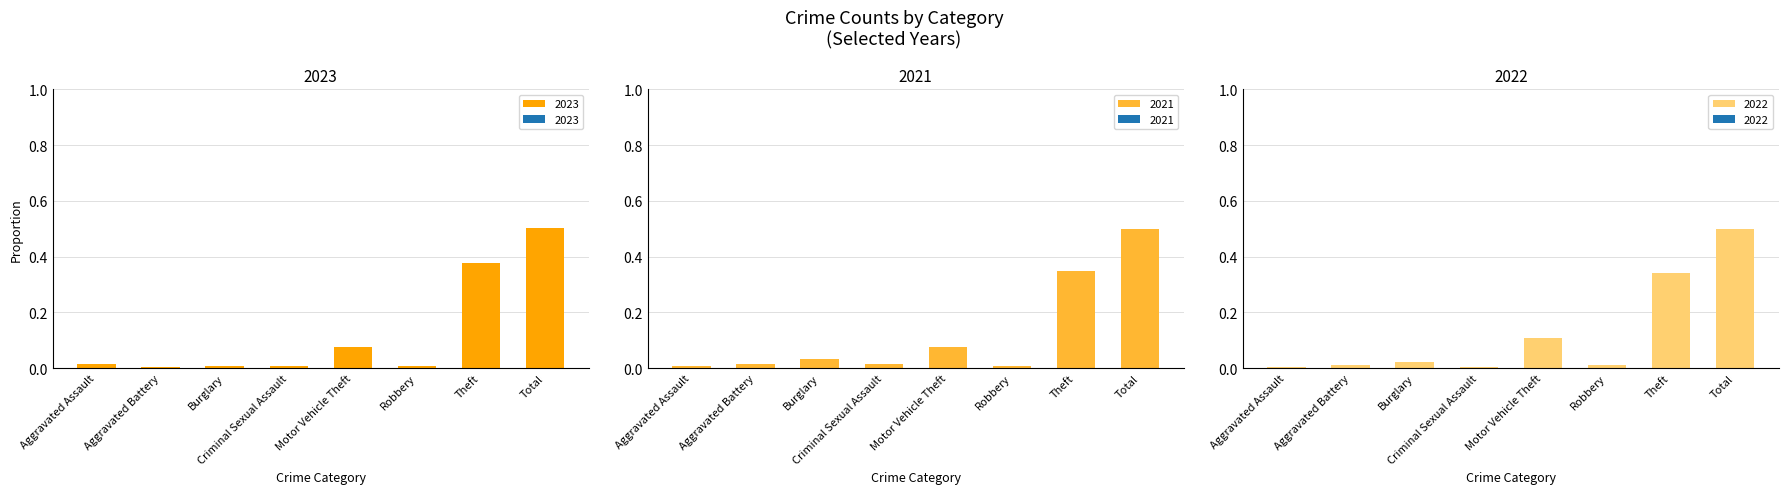

At which category is the sum across all series the highest?

Total